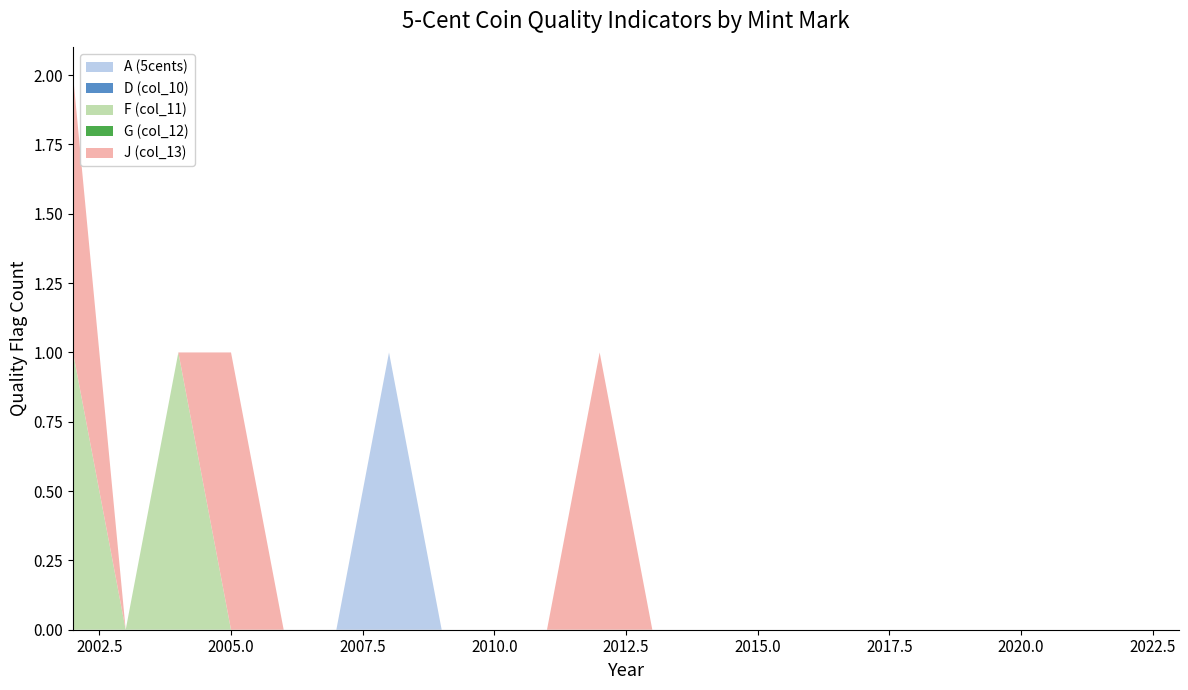

Reading right to left, what are all the values shown in this chart?

A (5cents): 0	0	0	0	0	0	0	0	0	0	0	0	0	0	0	1	0	0	0	0	0	0
D (col_10): 0	0	0	0	0	0	0	0	0	0	0	0	0	0	0	0	0	0	0	0	0	0
F (col_11): 0	0	0	0	0	0	0	0	0	0	0	0	0	0	0	0	0	0	0	1	0	1
G (col_12): 0	0	0	0	0	0	0	0	0	0	0	0	0	0	0	0	0	0	0	0	0	0
J (col_13): 0	0	0	0	0	0	0	0	0	0	0	1	0	0	0	0	0	0	1	0	0	1